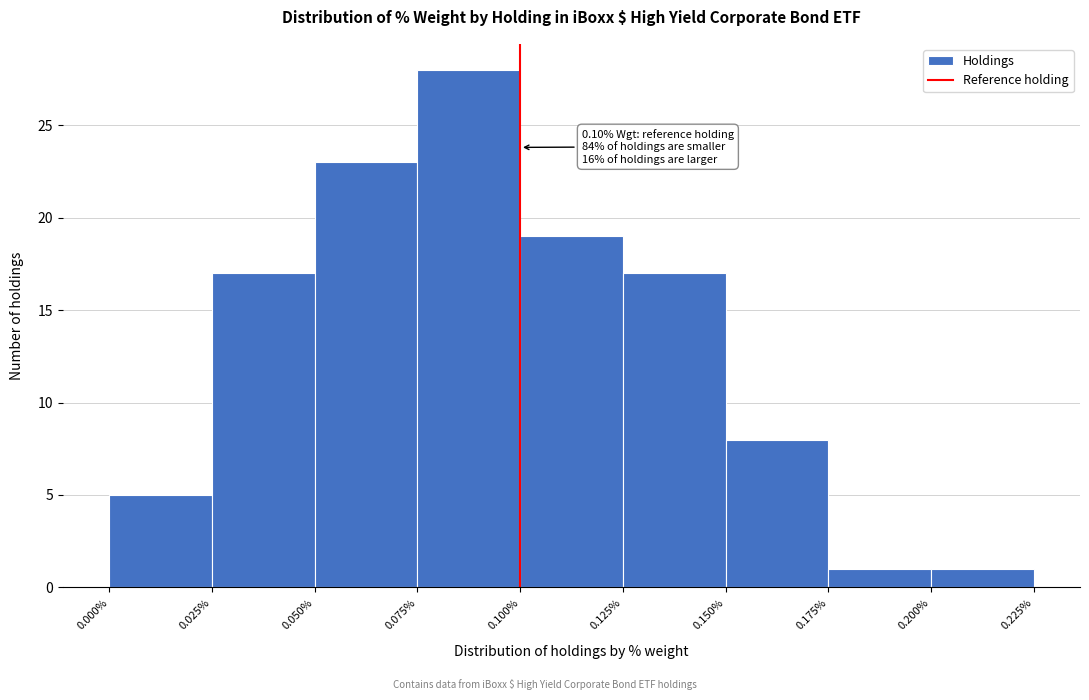

Over which range of the x-axis is the bar tallest?

0.075% to 0.100%